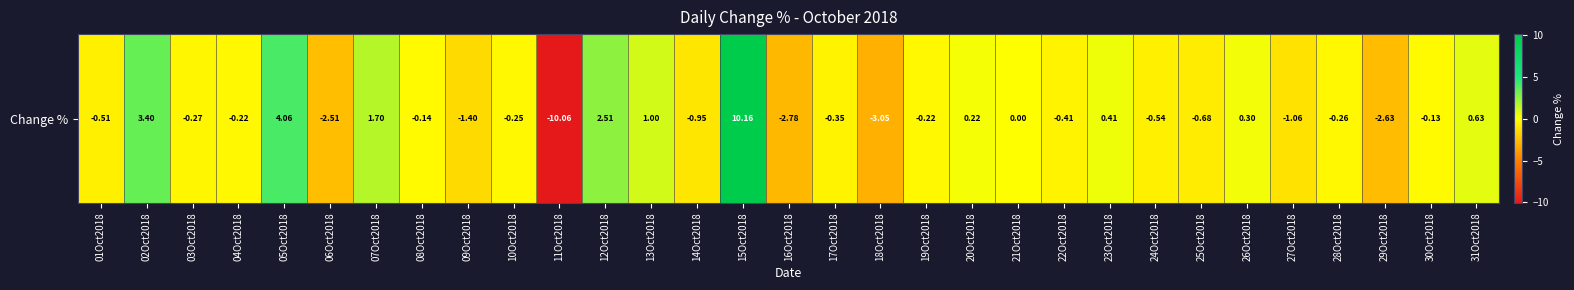

What is the greatest value displayed?

10.2